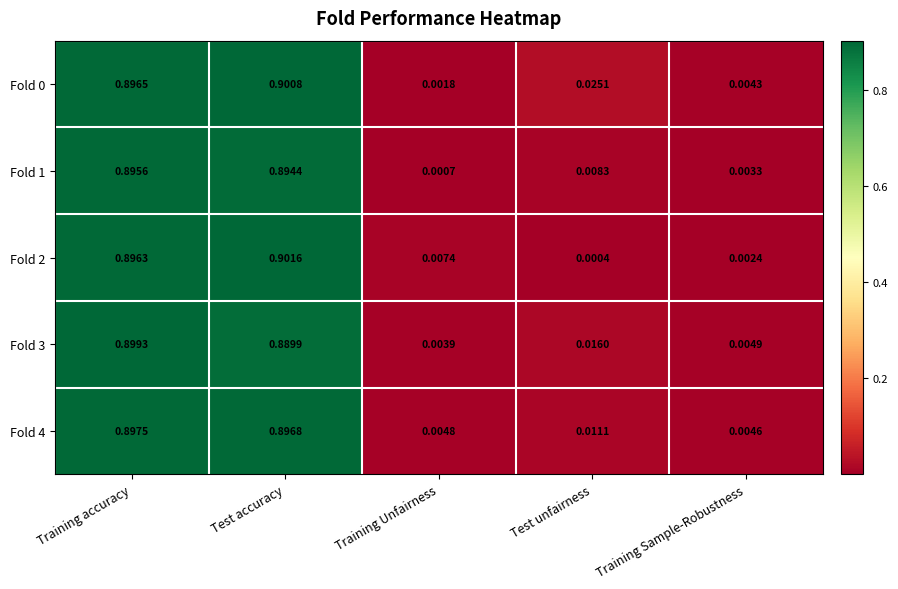

Is the value of Fold 4 at Test accuracy greater than the value of Fold 2 at Test accuracy?

No